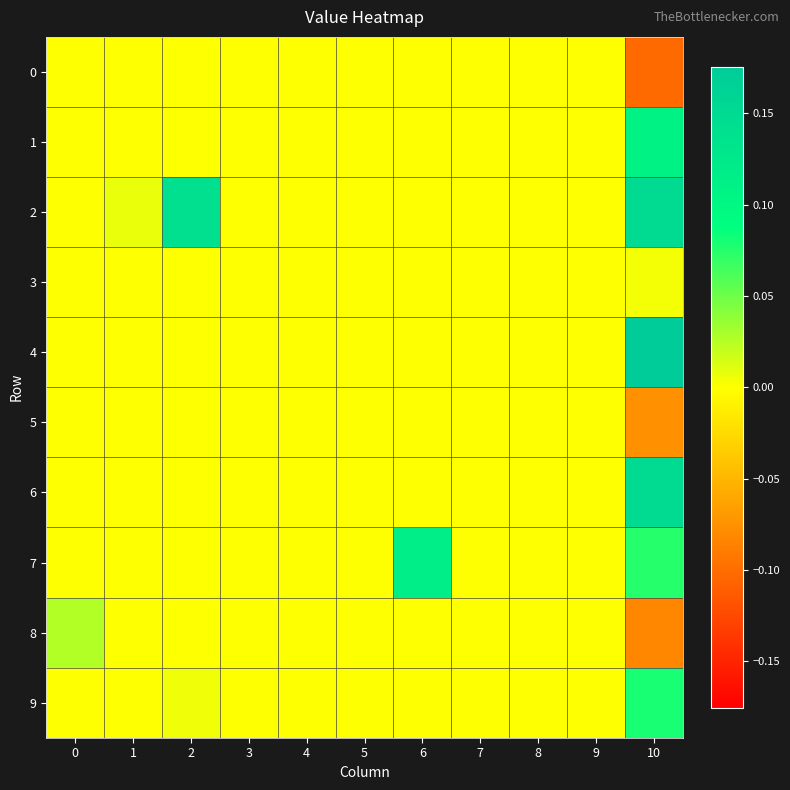

Between 2 and 5, which series saw the biggest shift?

2